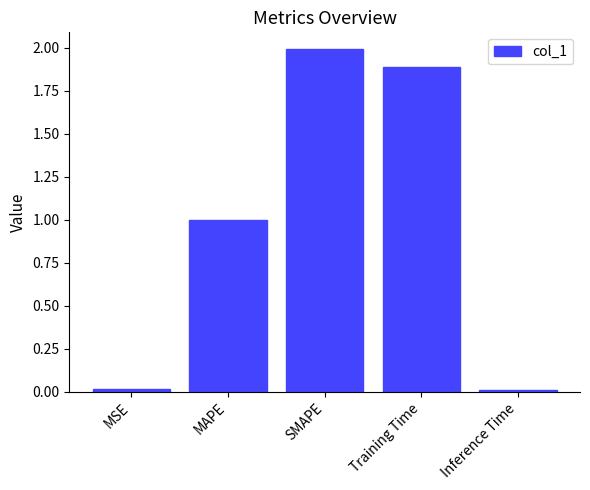

What is the label of the 5th bar from the right?

MSE